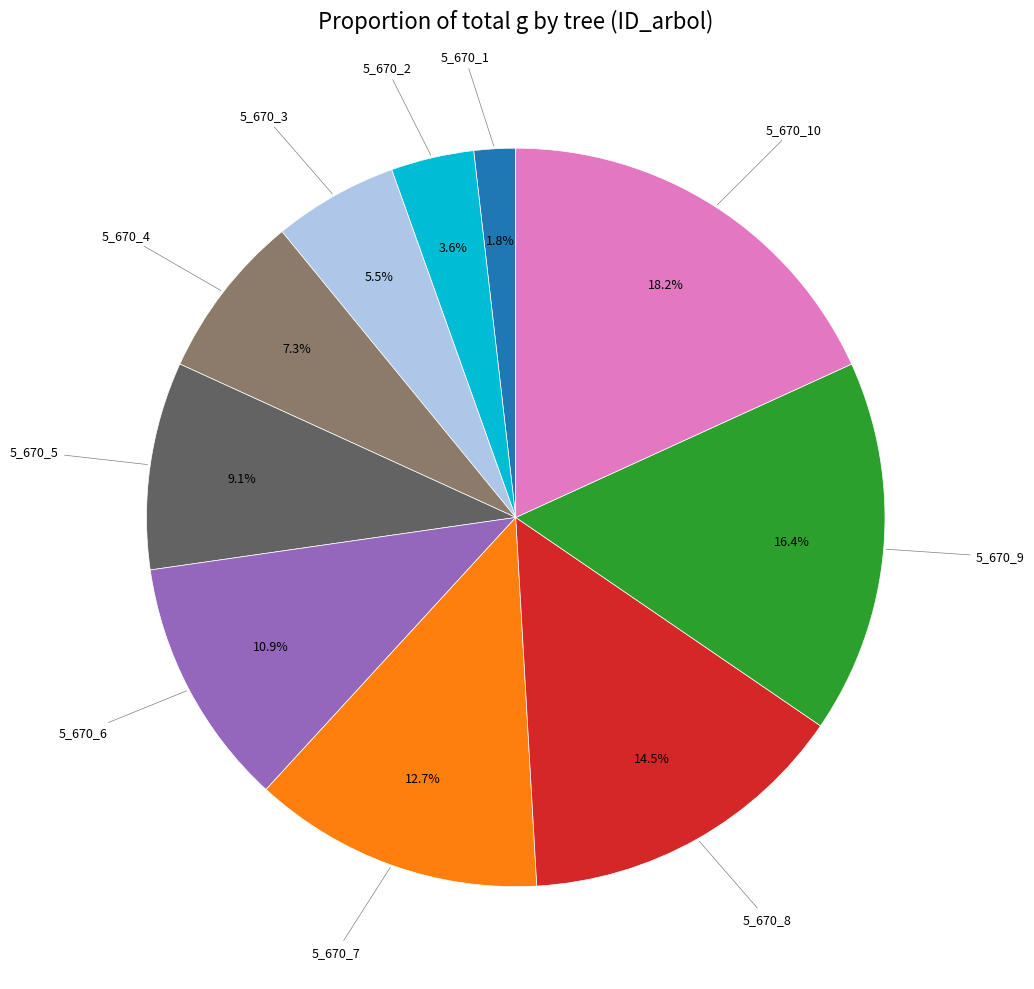

Is there a majority slice in this chart?

No